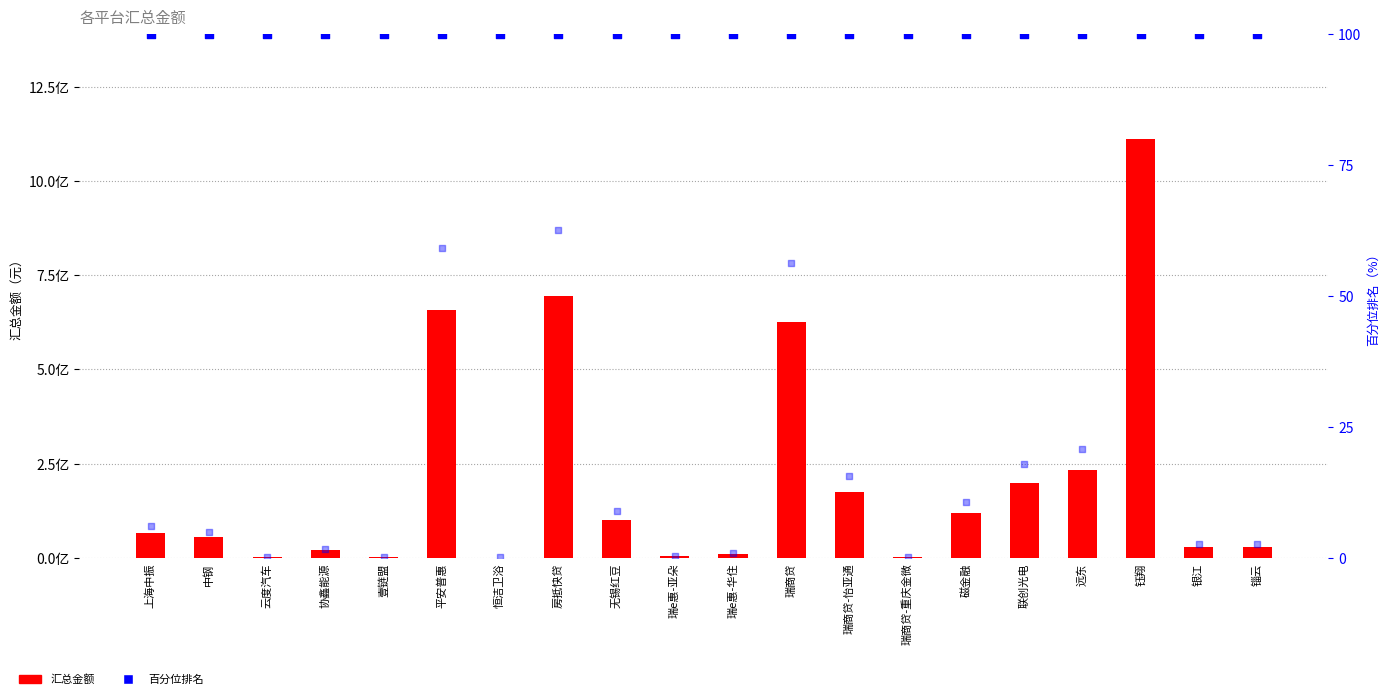

Which series has the largest Y range (max minus min)?

汇总金额